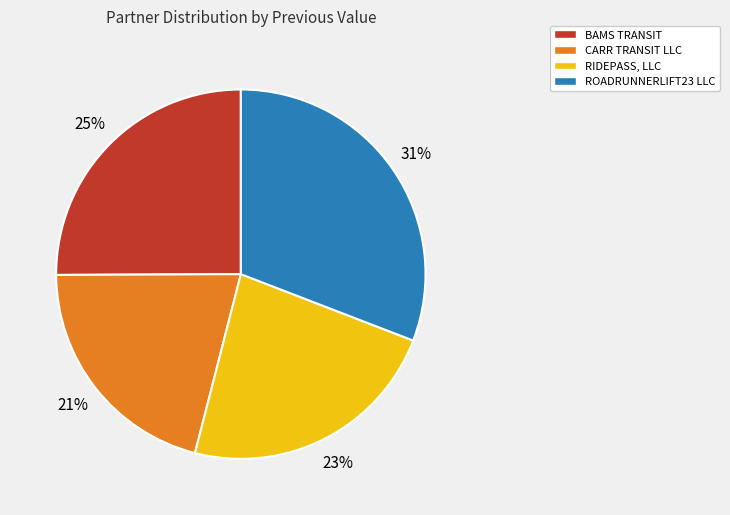

How many segments does this pie chart have?

4